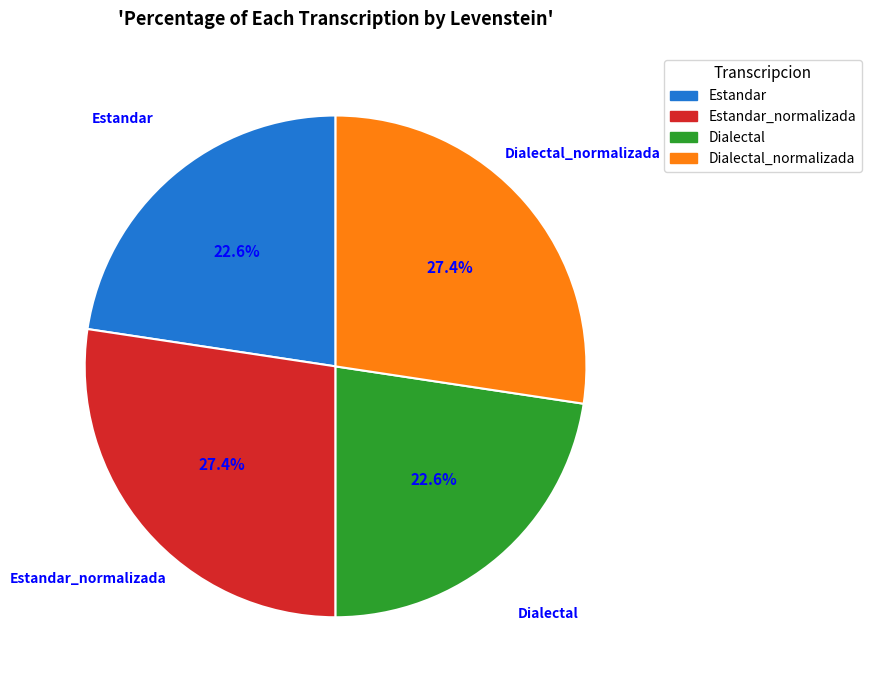

Approximately how many times larger is the value at Dialectal_normalizada compared to Dialectal?

1.2